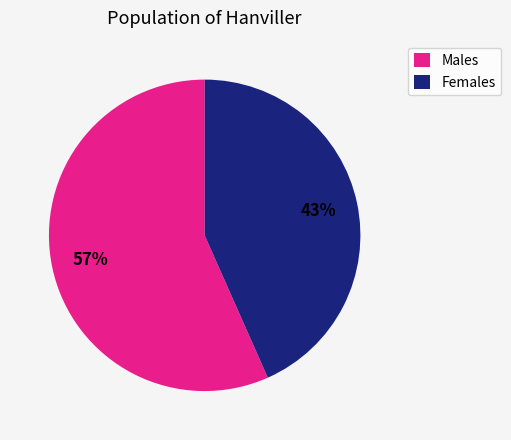

How many slices are in this pie chart?

2